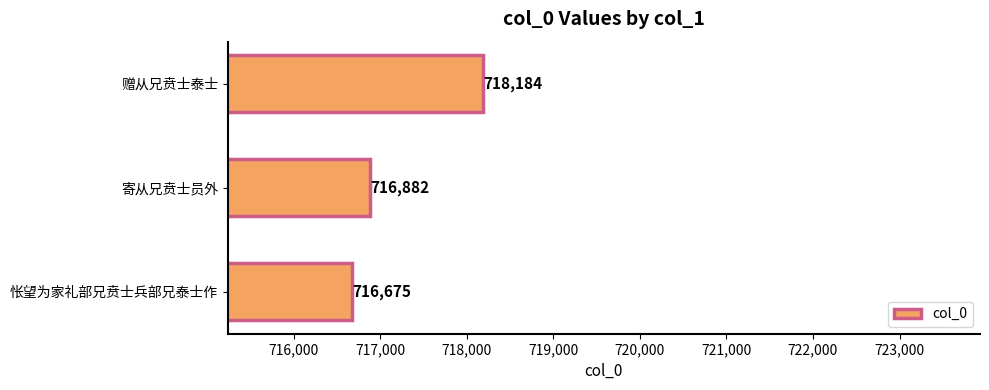

Which label corresponds to the largest value in the chart?

赠从兄贲士泰士